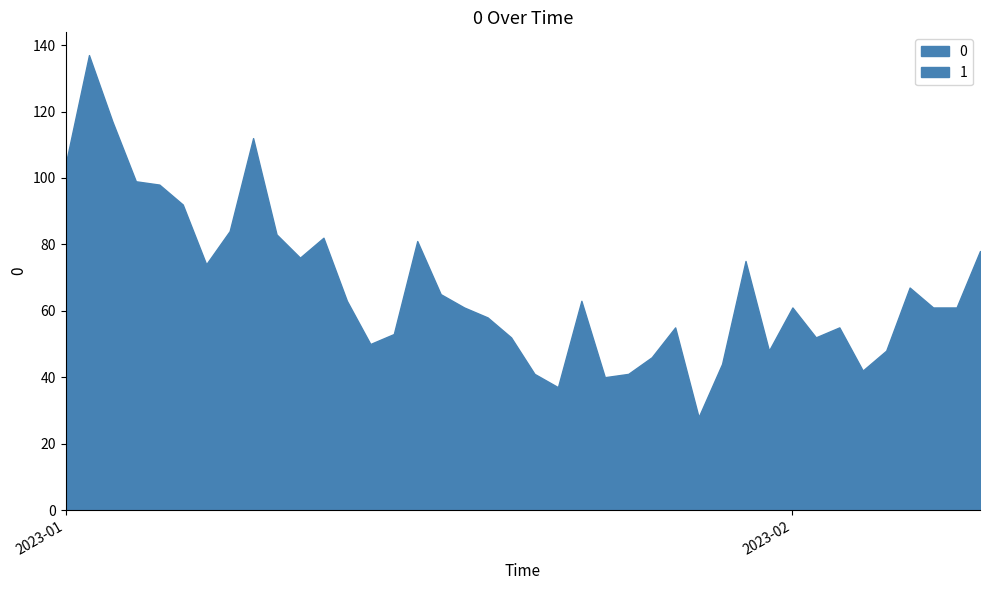

Reading left to right, what are all the values shown in this chart?

0: 104	137	117	99	98	92	74	84	112	83	76	82	63	50	53	81	65	61	58	52	41	37	63	40	41	46	55	28	44	75	48	61	52	55	42	48	67	61	61	78
1: 5	9	2	4	3	4	2	7	4	2	2	5	2	1	4	5	4	2	8	2	3	3	3	5	2	5	5	1	0	3	1	8	3	1	2	1	3	1	2	2